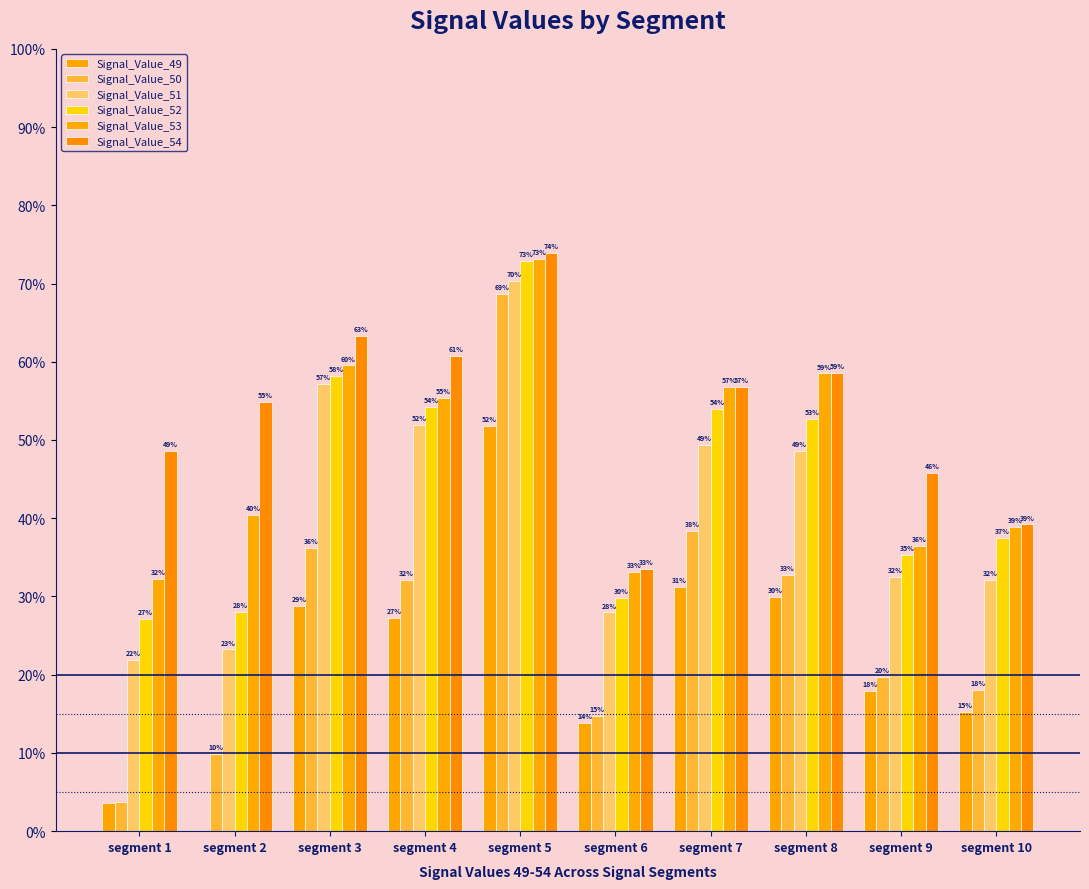

At which category is the sum across all series the highest?

segment 5